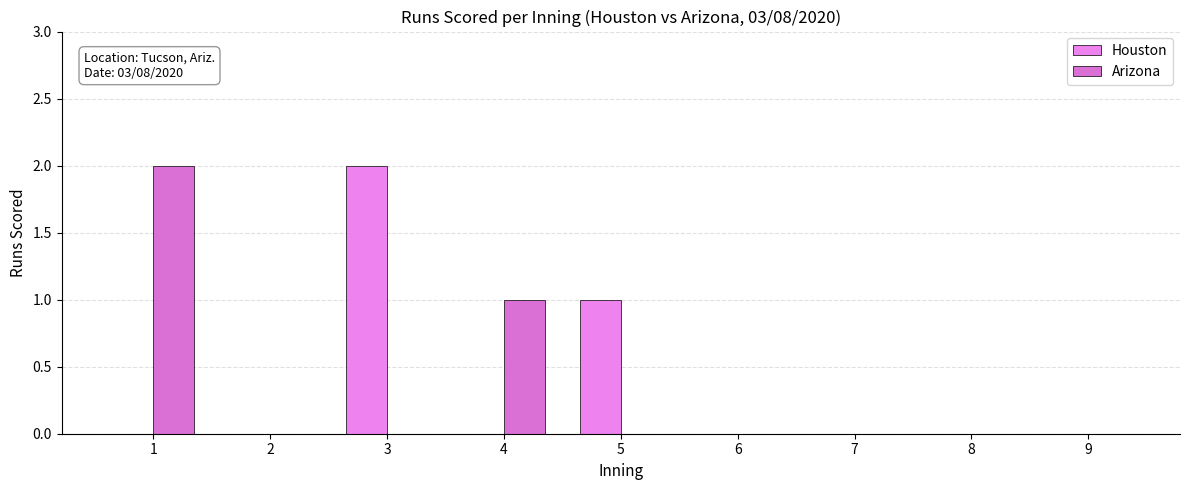

Reading left to right, list all the values displayed in this chart.

Houston: 1=0	2=0	3=2	4=0	5=1	6=0	7=0	8=0	9=0
Arizona: 1=2	2=0	3=0	4=1	5=0	6=0	7=0	8=0	9=0